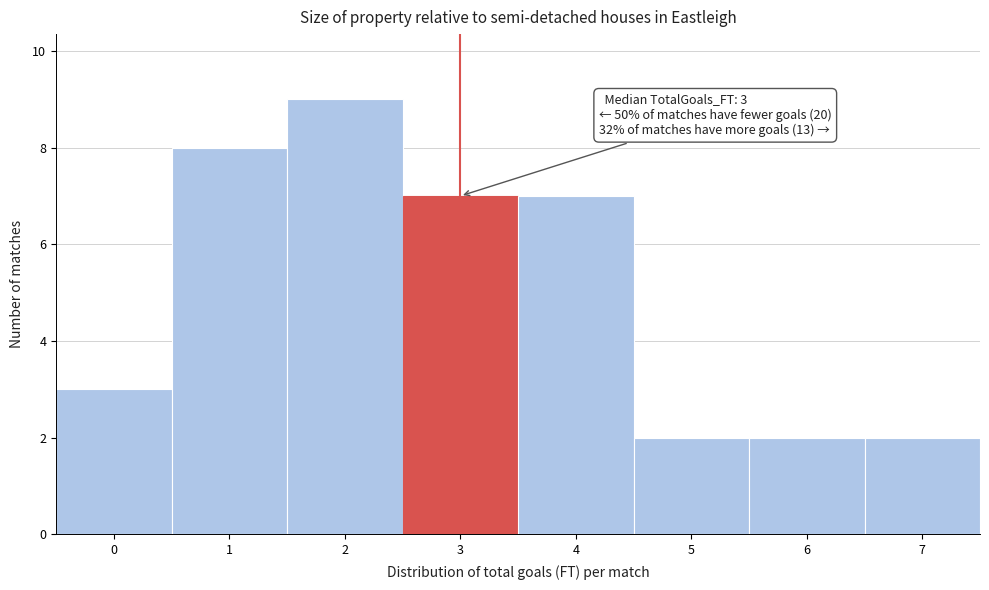

Which range on the x-axis has the tallest bar?

1.5 to 2.5